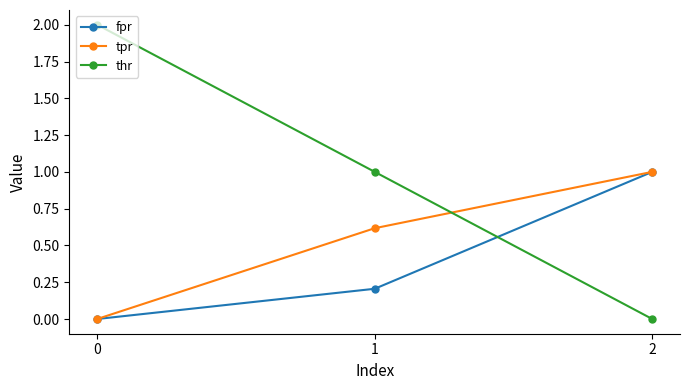

Is it true that tpr equals 1.0 at 2?

True